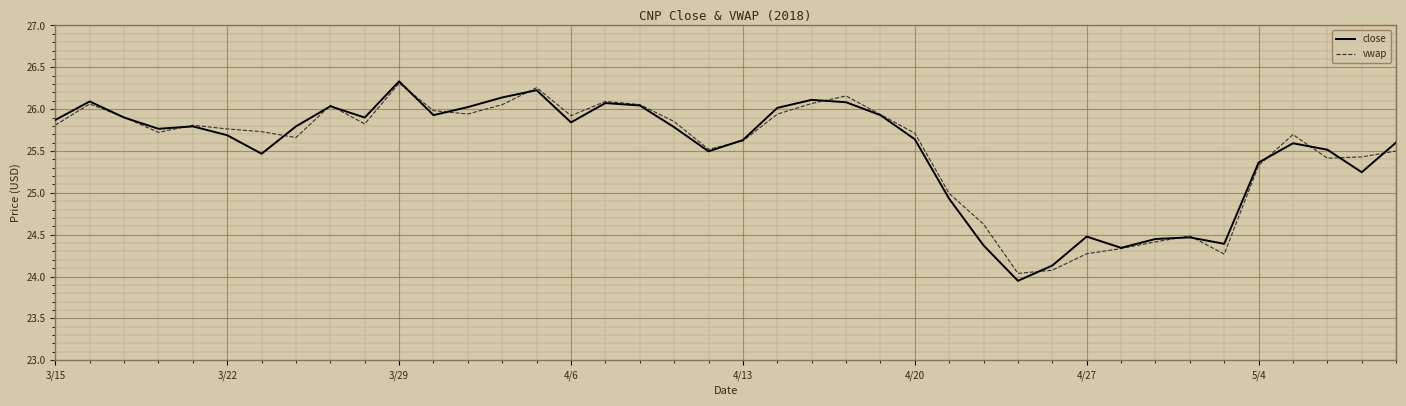

What is the minimum value for vwap?

24.0